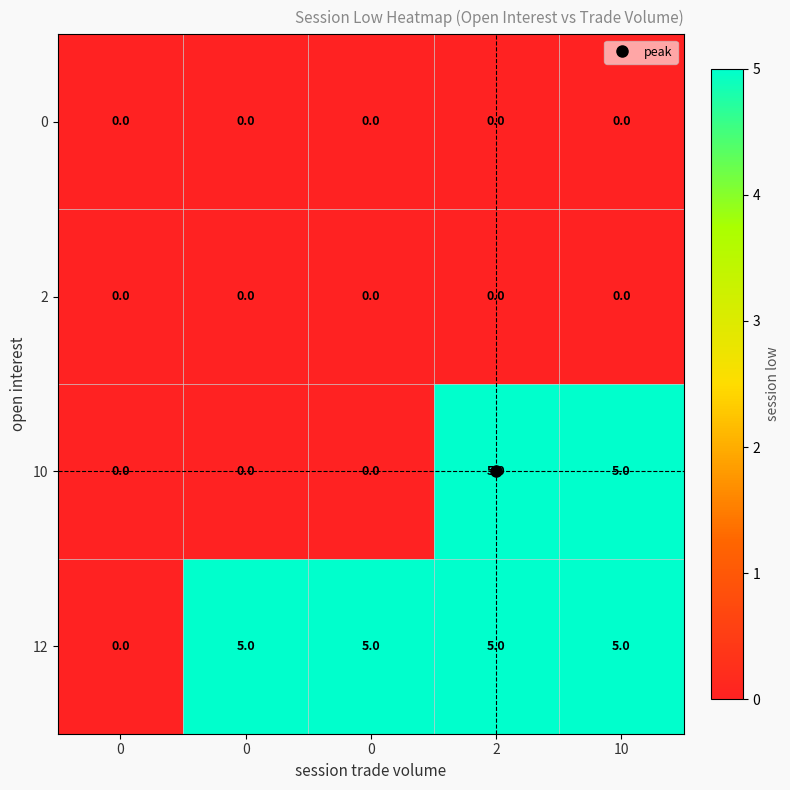

What is the total value across all series at 2?

10